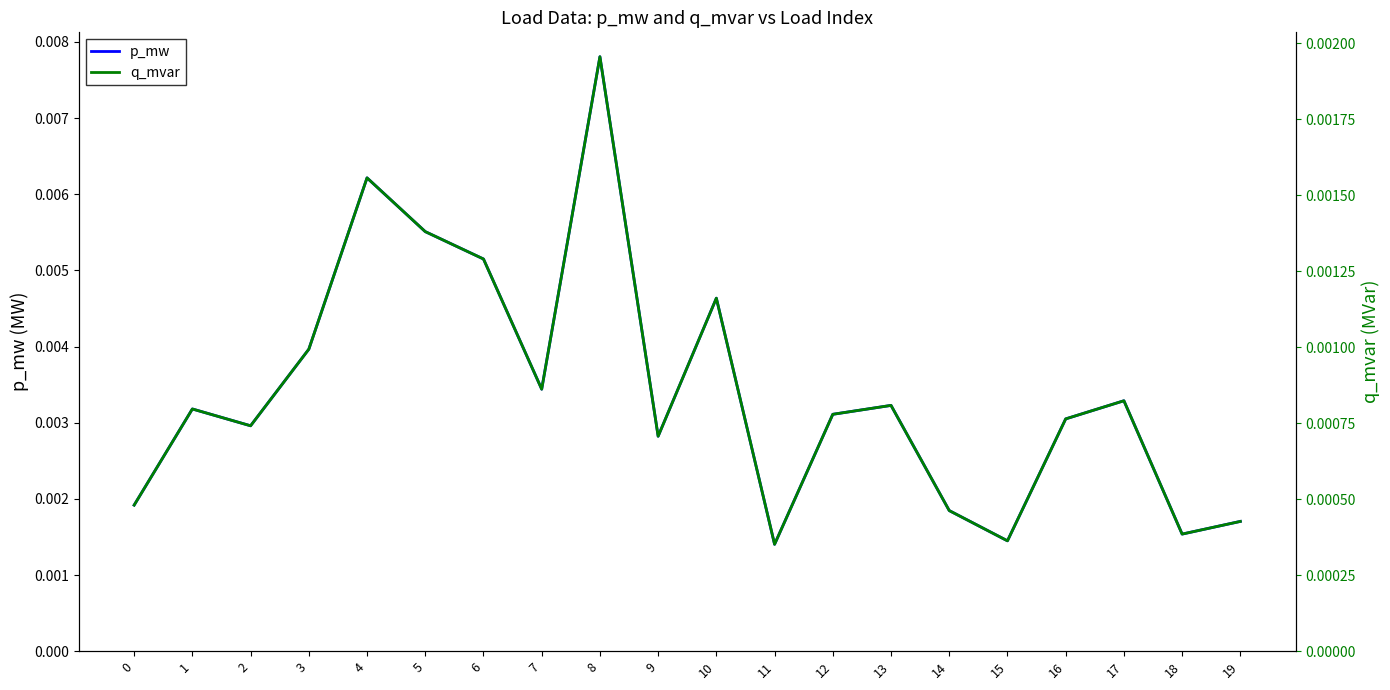

Which series has the widest spread of values?

p_mw